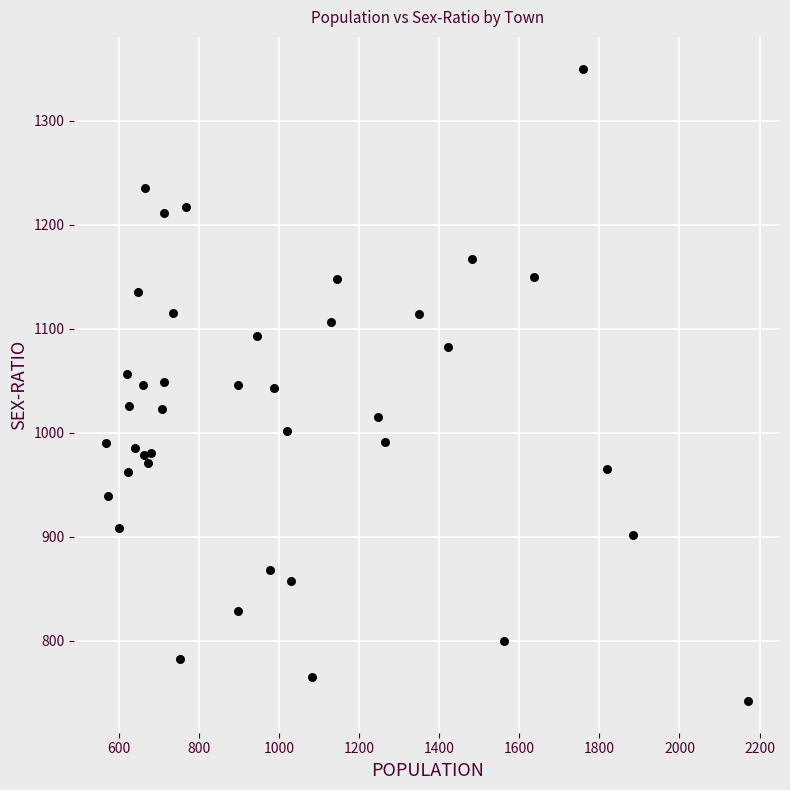

What is the range of Y values (max minus min)?

608